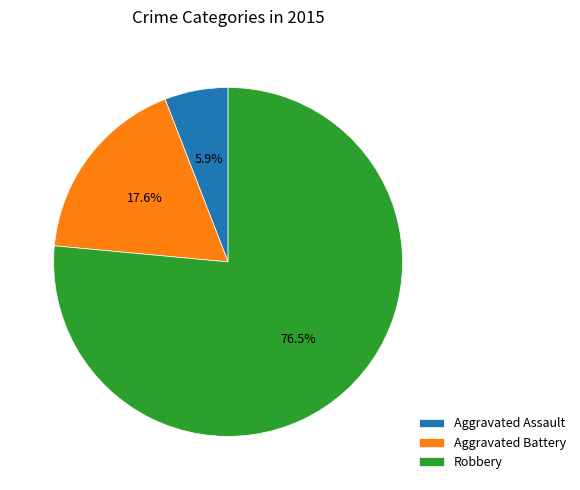

Which slice is the largest?

Robbery